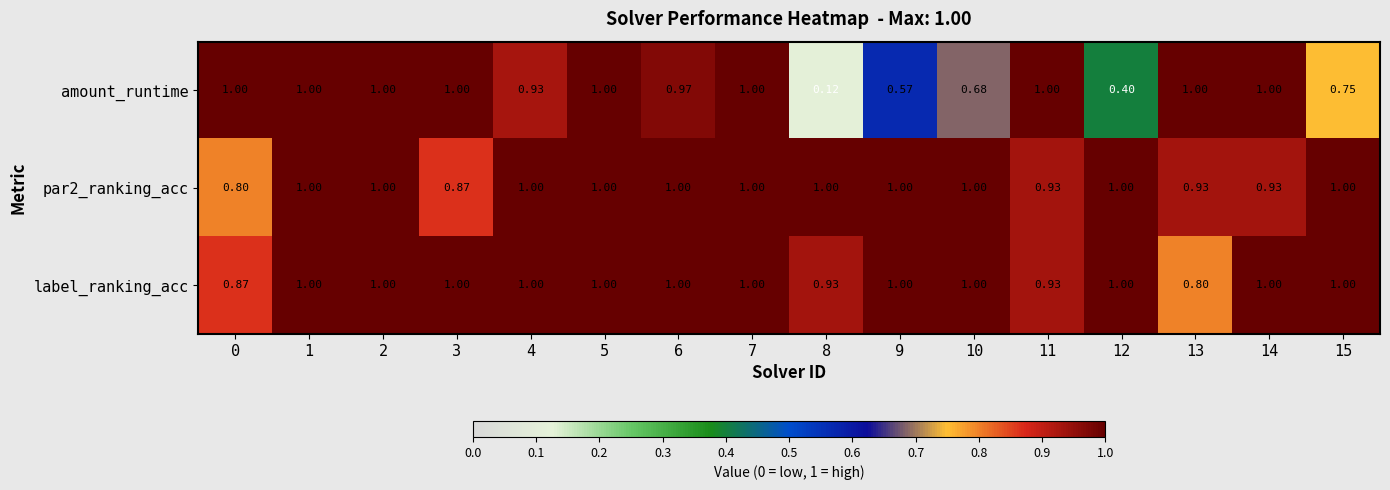

Is the value of par2_ranking_acc at 1 greater than the value of label_ranking_acc at 11?

Yes